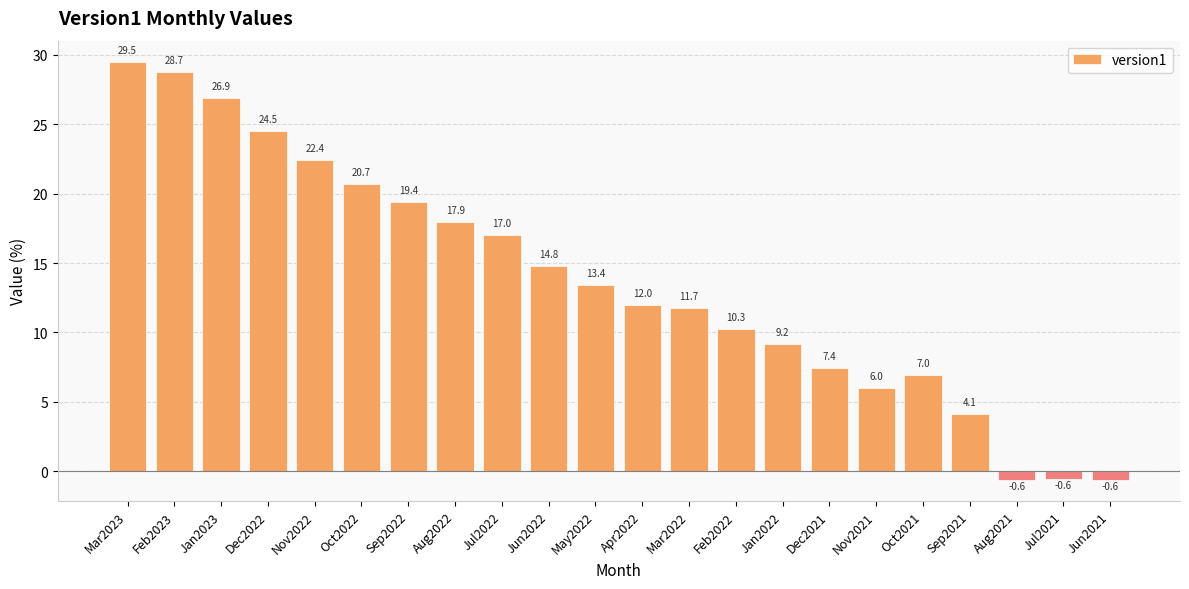

Is it true that the value at Sep2022 is 6.9?

False